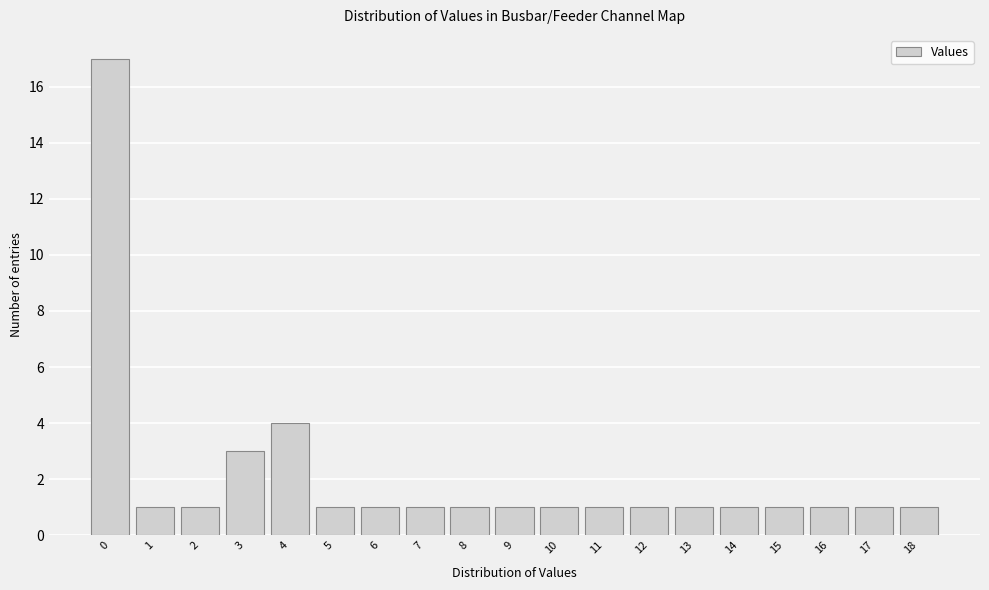

Reading left to right, transcribe this chart: for each bar, give the range it covers on the x-axis and its height. The values are not printed on the chart, so give them approximately, as read against the axis.

-0.5 to 0.5: 17
0.5 to 1.5: 1
1.5 to 2.5: 1
2.5 to 3.5: 3
3.5 to 4.5: 4
4.5 to 5.5: 1
5.5 to 6.5: 1
6.5 to 7.5: 1
7.5 to 8.5: 1
8.5 to 9.5: 1
9.5 to 10.5: 1
10.5 to 11.5: 1
11.5 to 12.5: 1
12.5 to 13.5: 1
13.5 to 14.5: 1
14.5 to 15.5: 1
15.5 to 16.5: 1
16.5 to 17.5: 1
17.5 to 18.5: 1